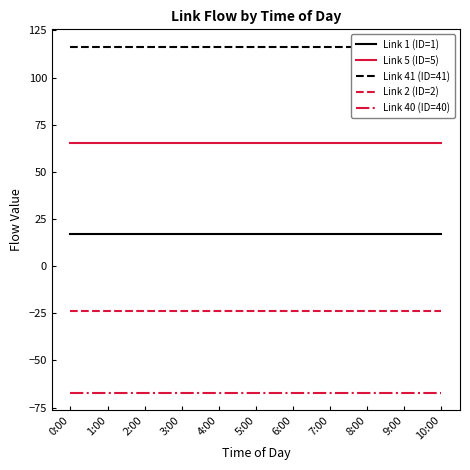

Rank the series by their average value, from highest to lowest.

Link 41 (ID=41), Link 5 (ID=5), Link 1 (ID=1), Link 2 (ID=2), Link 40 (ID=40)